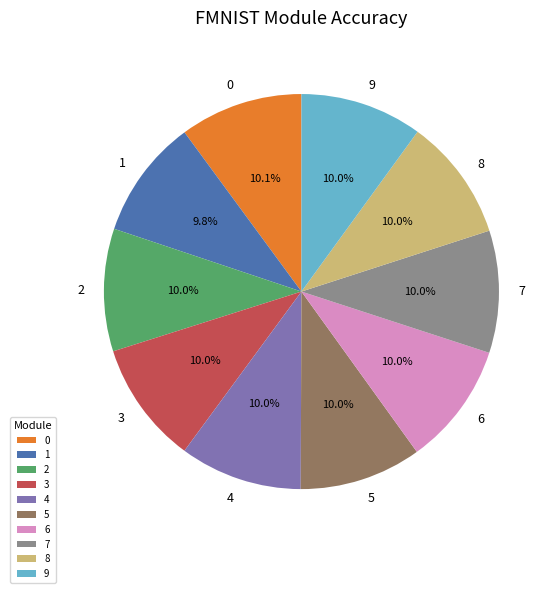

Count the number of slices in the pie.

10